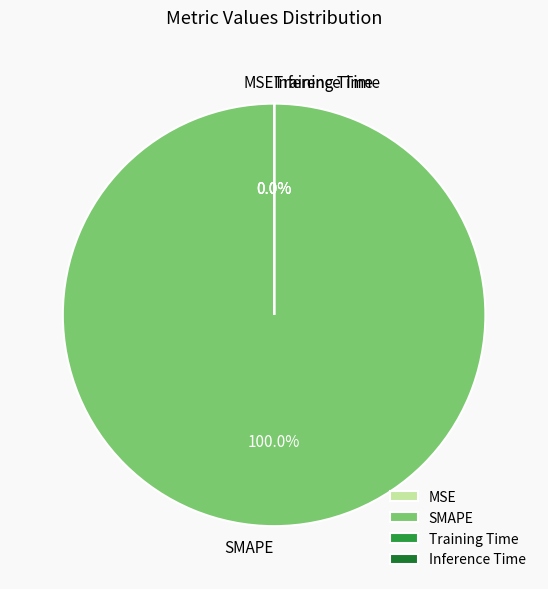

What percentage is NOT represented by MSE?

100.0%